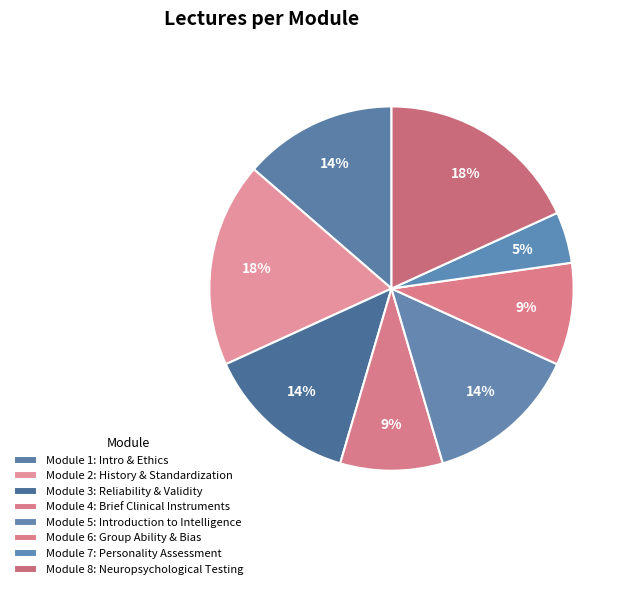

To the nearest percent, what percentage of the pie is Module 8: Neuropsychological Testing?

18%